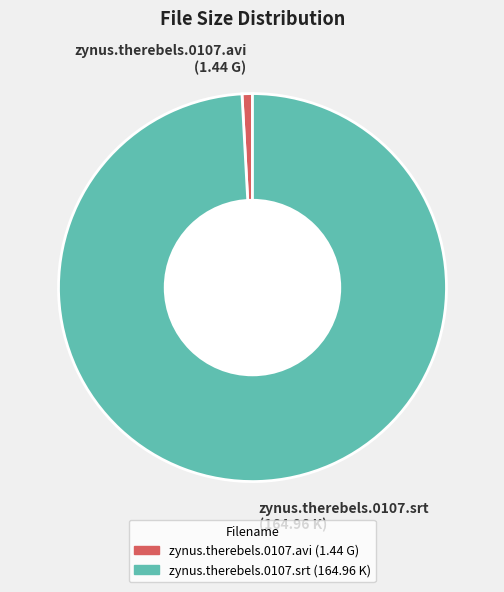

Between zynus.therebels.0107.avi and zynus.therebels.0107.srt, which is larger?

zynus.therebels.0107.srt